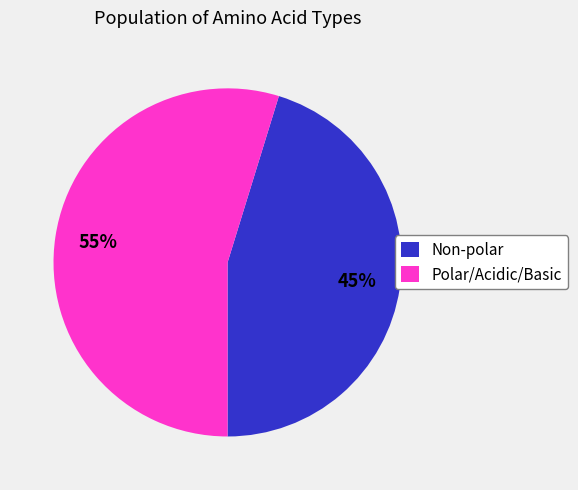

To the nearest percent, what is the combined percentage of Polar/Acidic/Basic and Non-polar?

100%